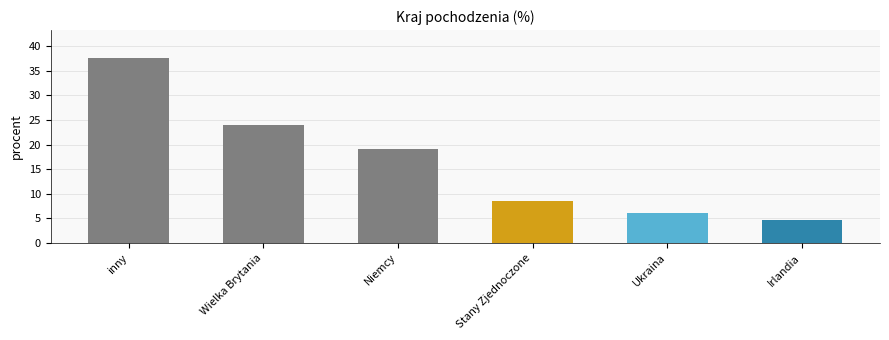

Rank the categories by value from highest to lowest.

inny, Wielka Brytania, Niemcy, Stany Zjednoczone, Ukraina, Irlandia